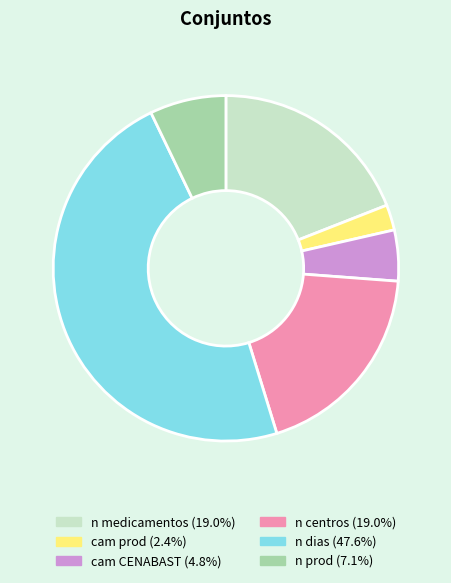

Which has a higher value, cam prod or n centros?

n centros